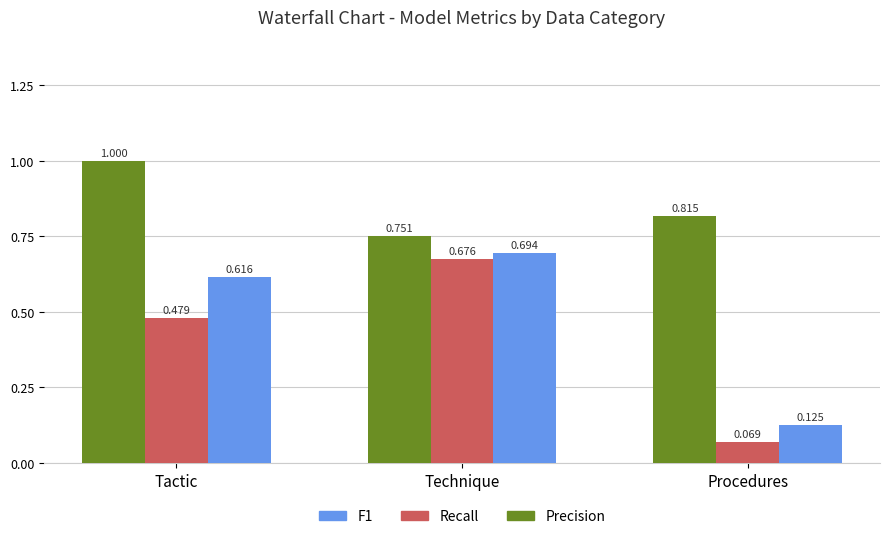

Which category has the lowest value across all series?

Procedures